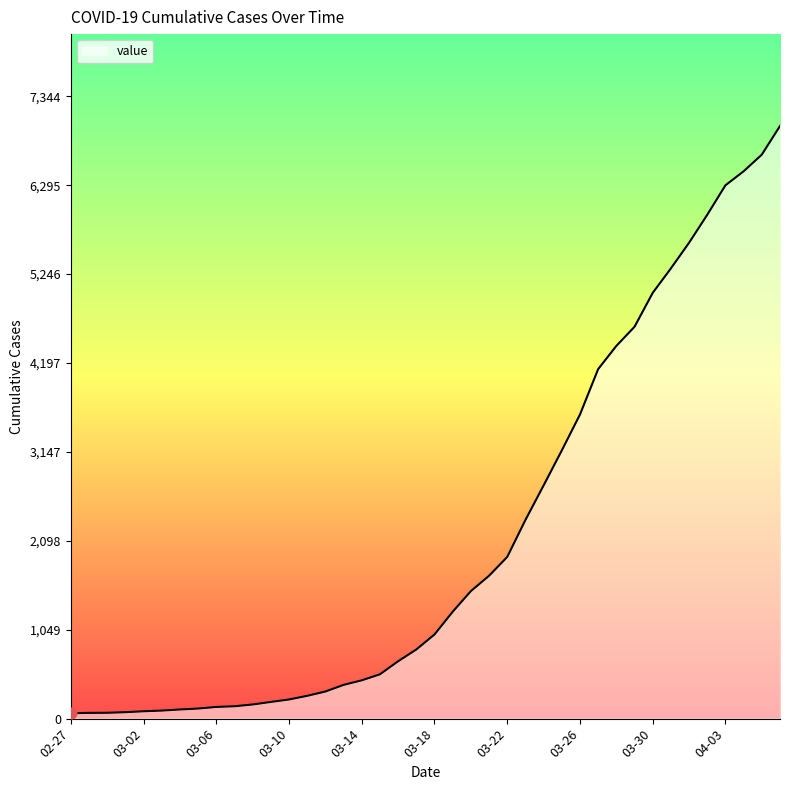

What is the difference between the maximum and minimum values?

6931